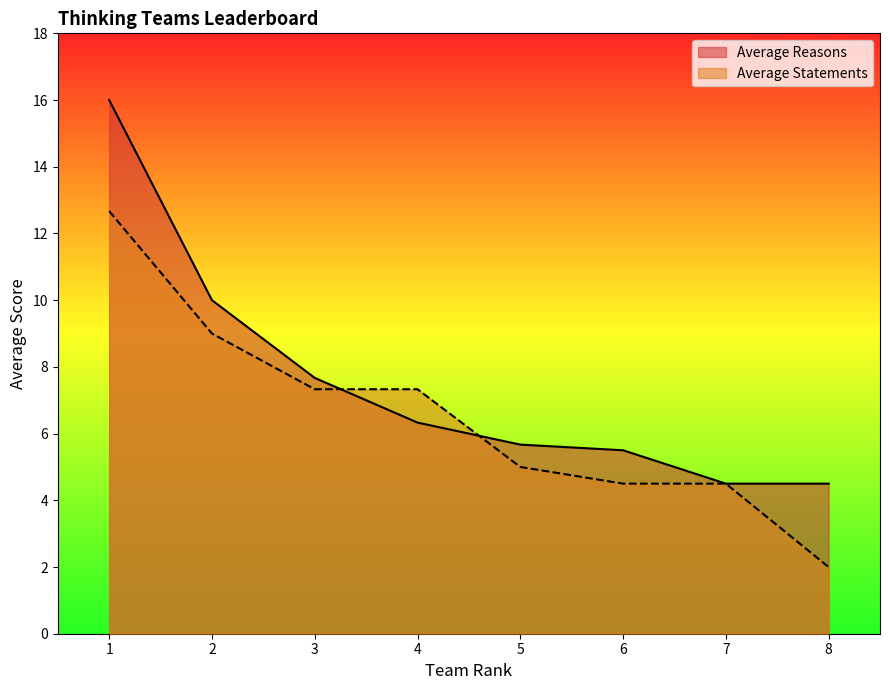

Between which two adjacent categories do Average Statements and Average Reasons first intersect?

3 and 4